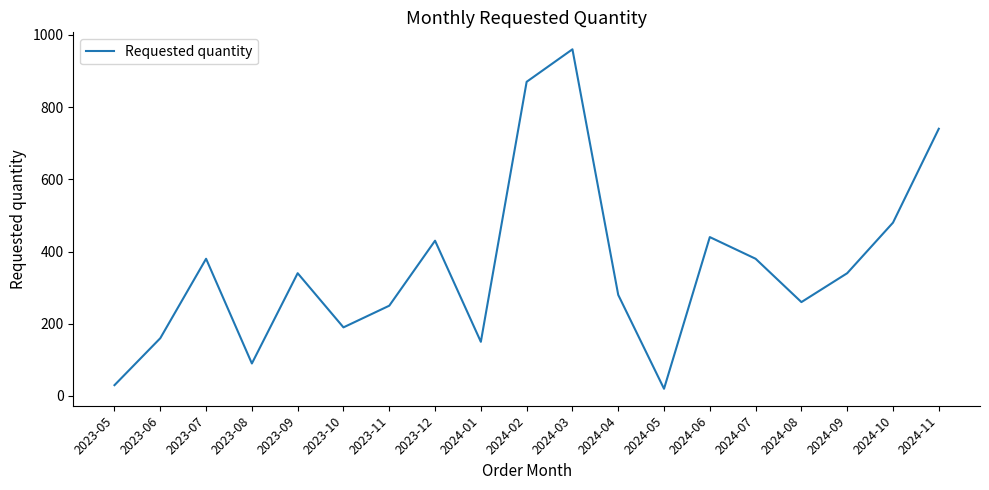

Approximately how many times larger is the value at 2023-10 compared to 2023-08?

2.1